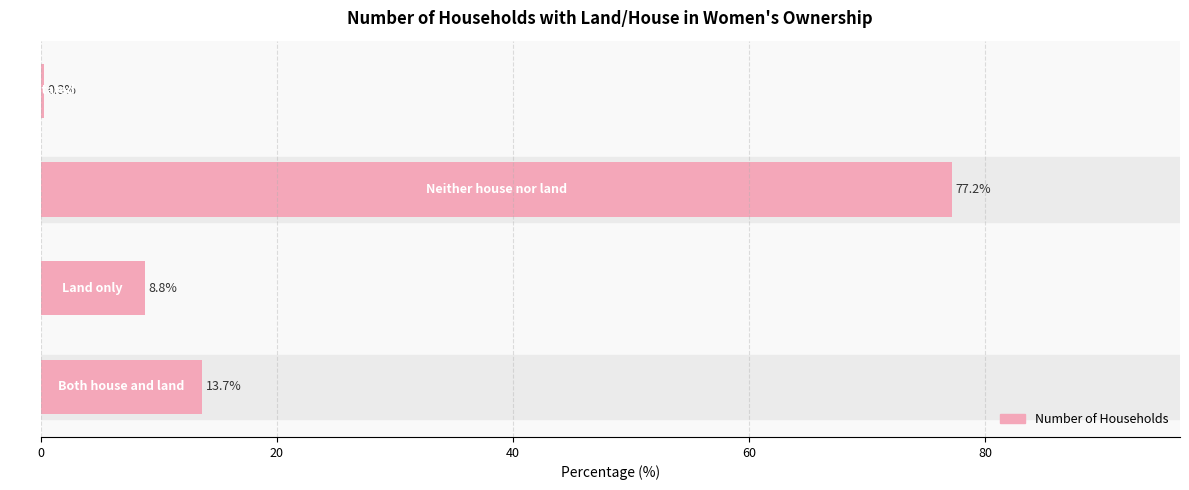

Reading bottom to top, extract all data points from this chart.

13.7	8.8	77.2	0.3